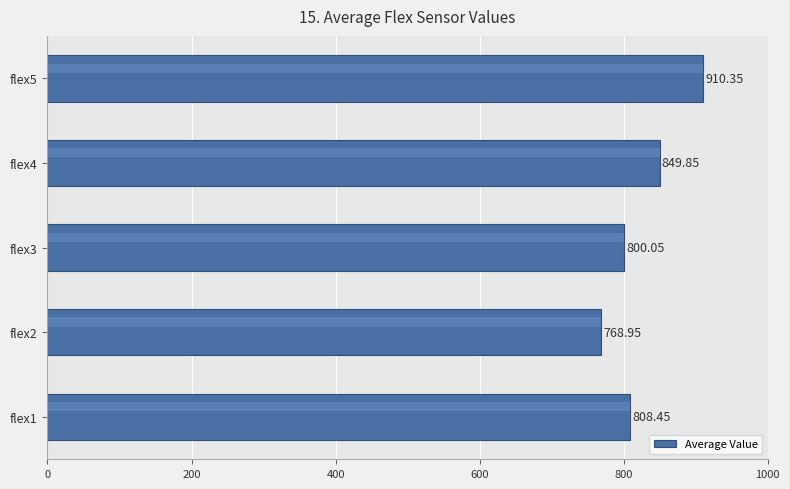

Rank the categories by value from highest to lowest.

flex5, flex4, flex1, flex3, flex2